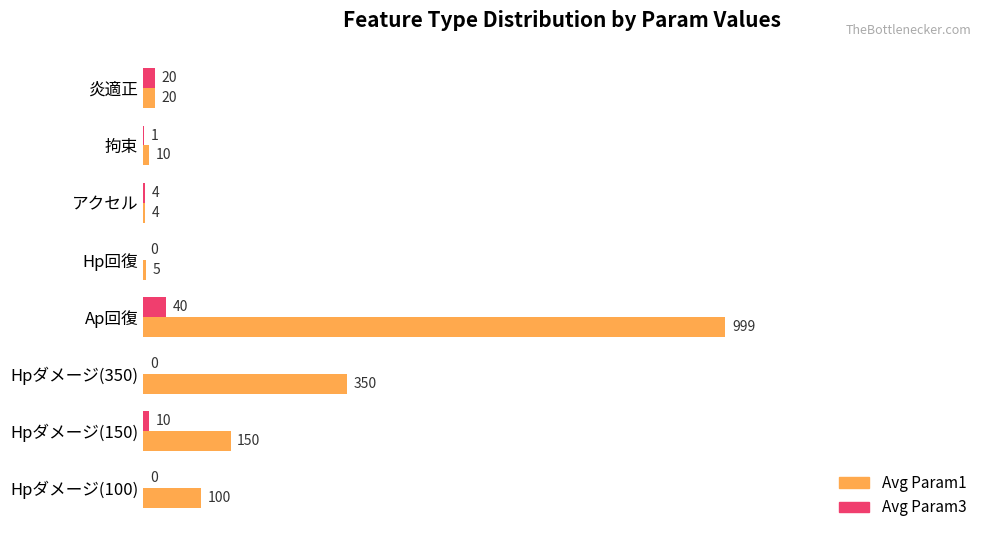

What are all the series names shown in the legend?

Avg Param1, Avg Param3